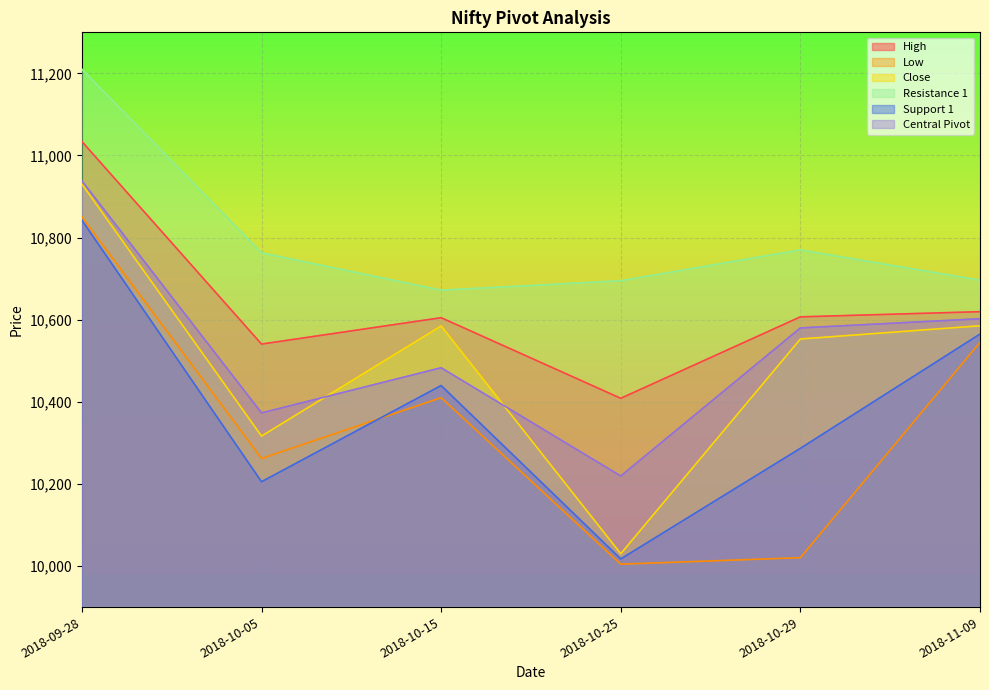

At which label does Resistance 1 first exceed 10762?

2018-09-28